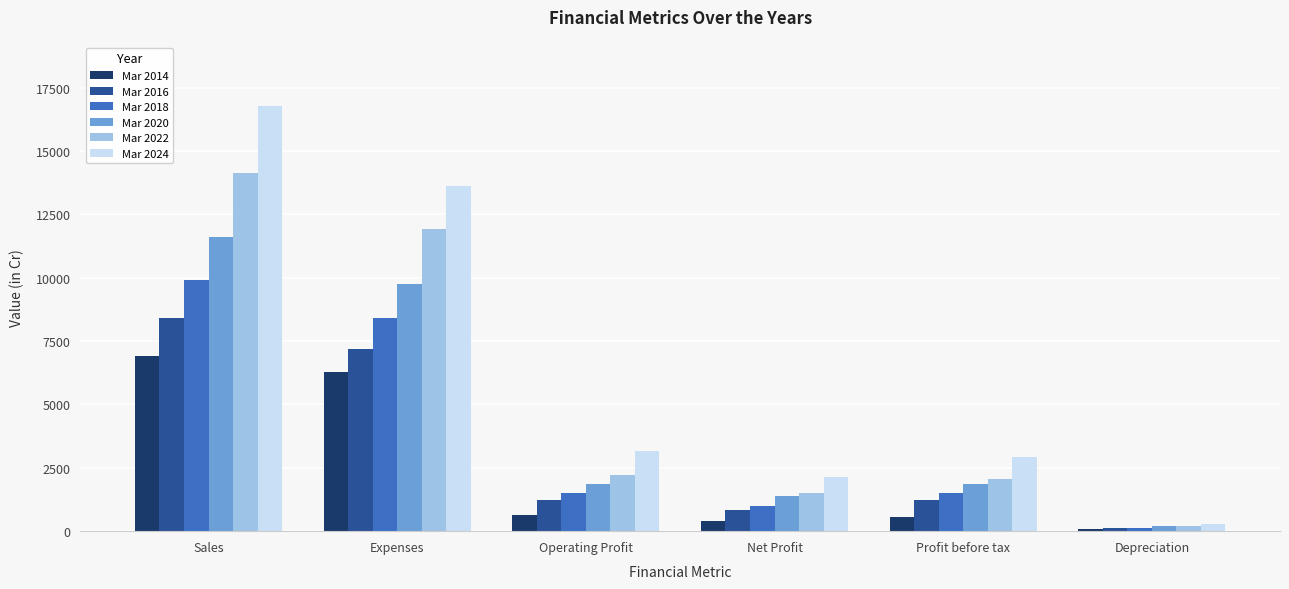

Rank the series at Sales from highest to lowest value.

Mar 2024, Mar 2022, Mar 2020, Mar 2018, Mar 2016, Mar 2014